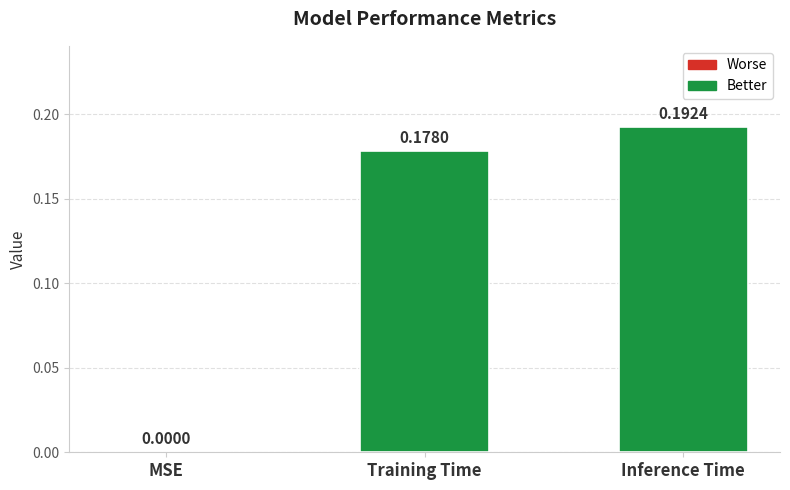

Does the chart contain stacked bars?

No